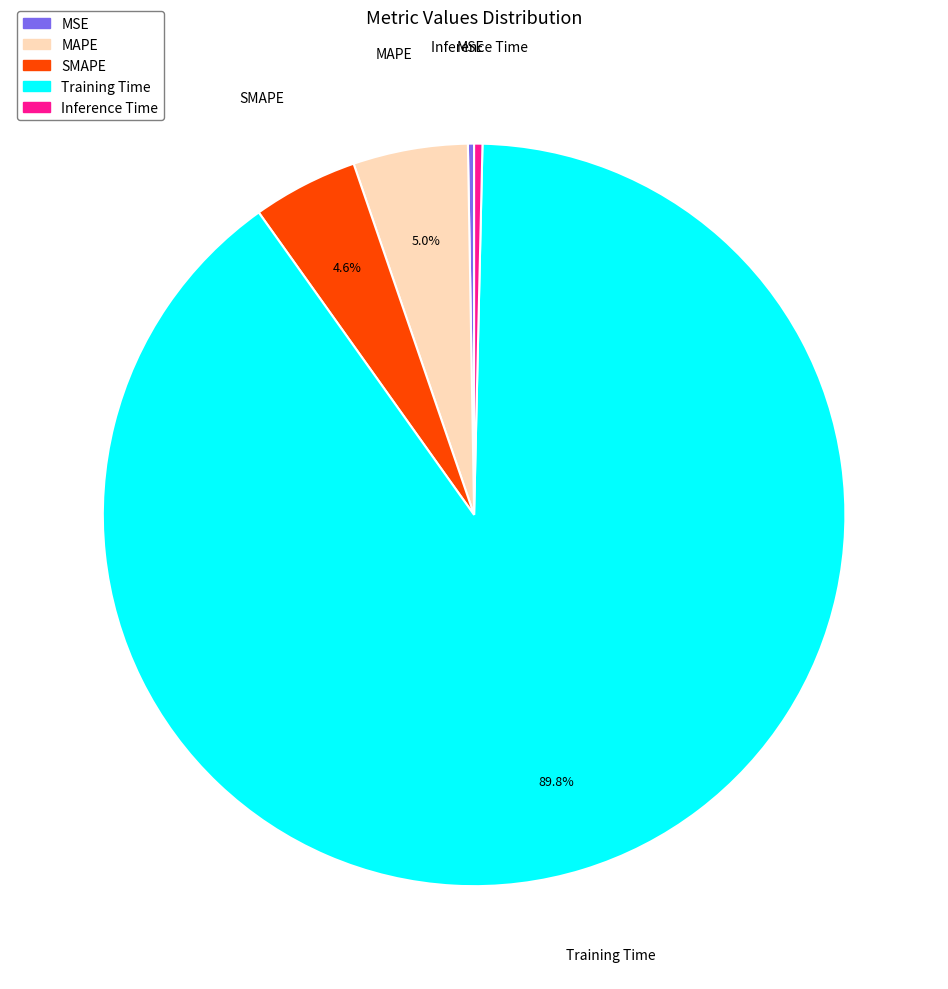

Combined, do MAPE and SMAPE account for over 50%?

No